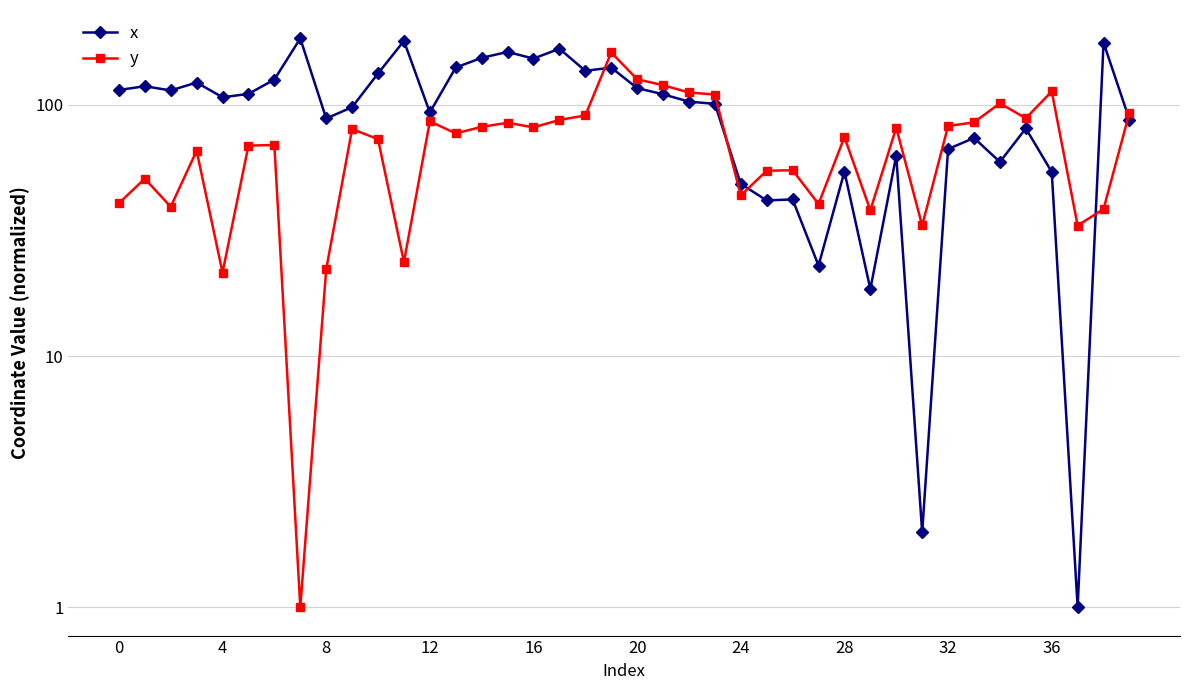

Reading left to right, transcribe all the data shown in this chart.

x: 114.7	118.7	114.2	122.8	107.3	110.6	126.2	184.0	88.3	98.0	133.4	179.8	93.3	141.0	154.0	162.6	153.0	167.4	136.7	140.8	116.7	110.3	103.1	101.0	48.4	41.7	42.0	22.9	54.3	18.5	62.9	2.0	66.7	73.9	59.3	80.7	54.1	1.0	177.0	87.3
y: 40.6	50.9	39.3	65.7	21.5	68.9	69.3	1.0	22.1	80.2	73.0	23.7	86.0	77.0	81.8	84.9	81.4	87.1	90.8	161.8	126.5	119.8	112.1	110.0	43.6	54.7	54.9	40.3	74.5	38.1	81.2	33.1	82.4	85.2	101.5	88.5	113.2	33.1	38.5	93.2